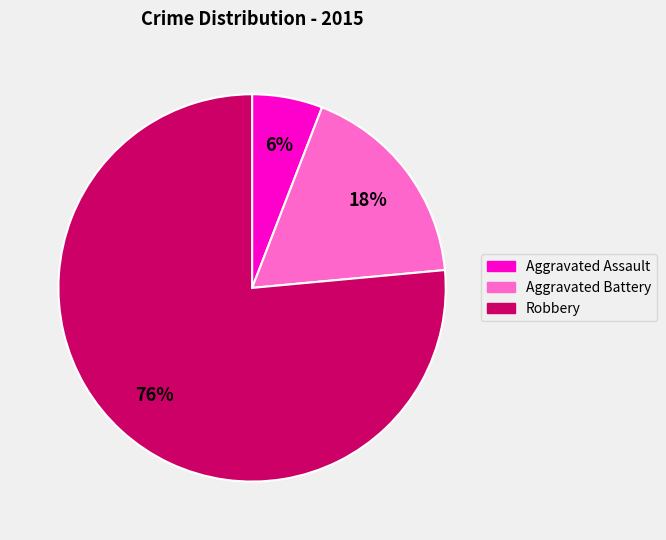

Combined, do Aggravated Assault and Robbery account for over 50%?

Yes